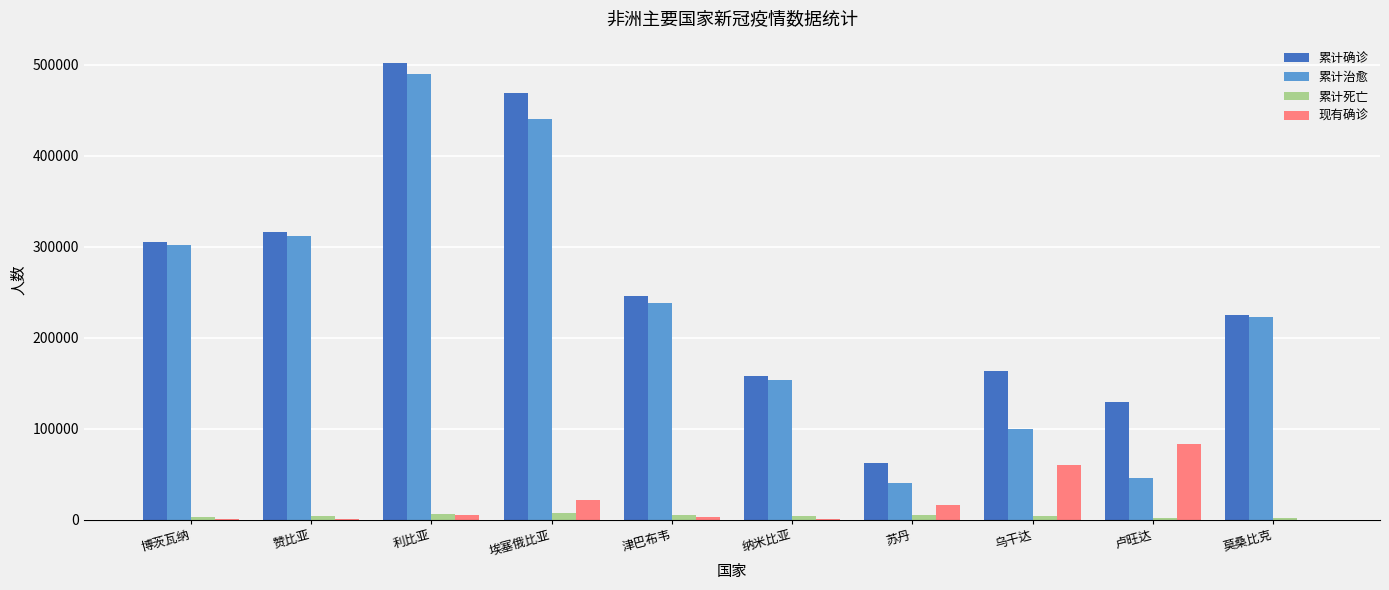

What is the sum of all 累计治愈 values?

2345368